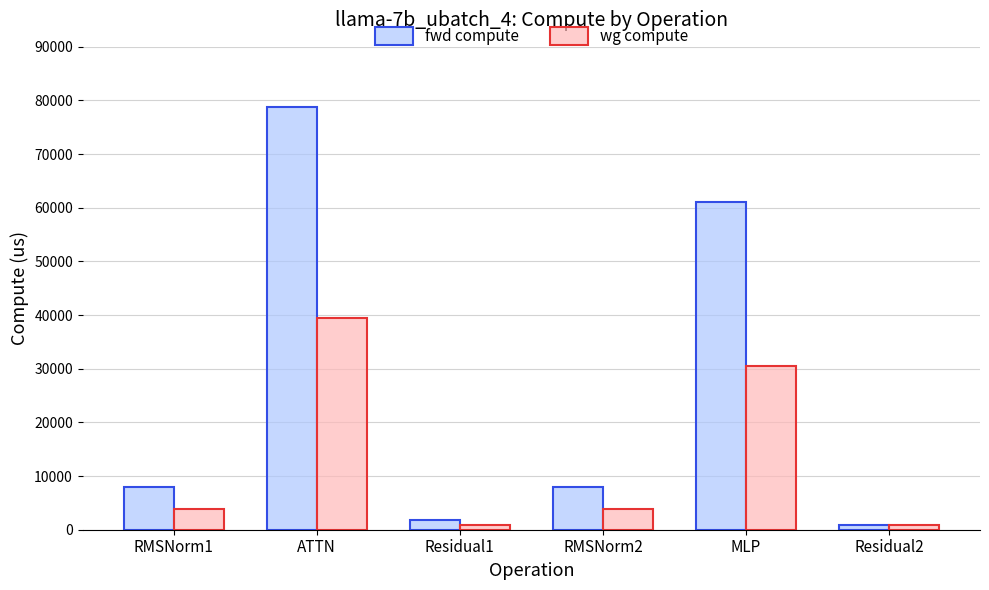

Reading left to right, transcribe all the data shown in this chart.

fwd compute: RMSNorm1=7878.7	ATTN=78832.8	Residual1=1752.9	RMSNorm2=7878.7	MLP=61006.0	Residual2=876.5
wg compute: RMSNorm1=3939.4	ATTN=39416.4	Residual1=876.5	RMSNorm2=3939.4	MLP=30503.0	Residual2=876.5